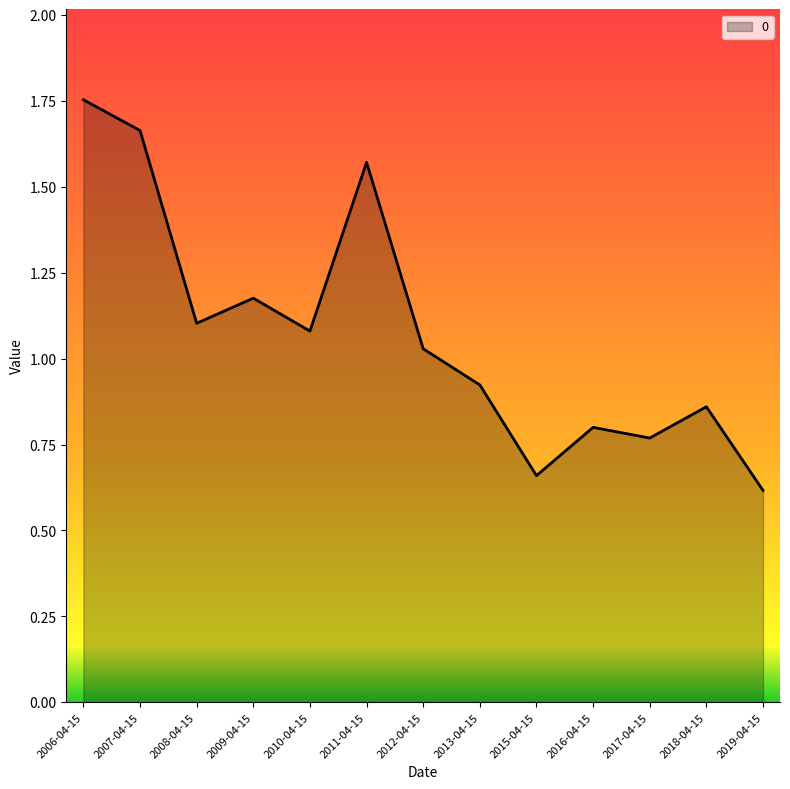

True or false: the data shows 3.0 at 2006-04-15.

False